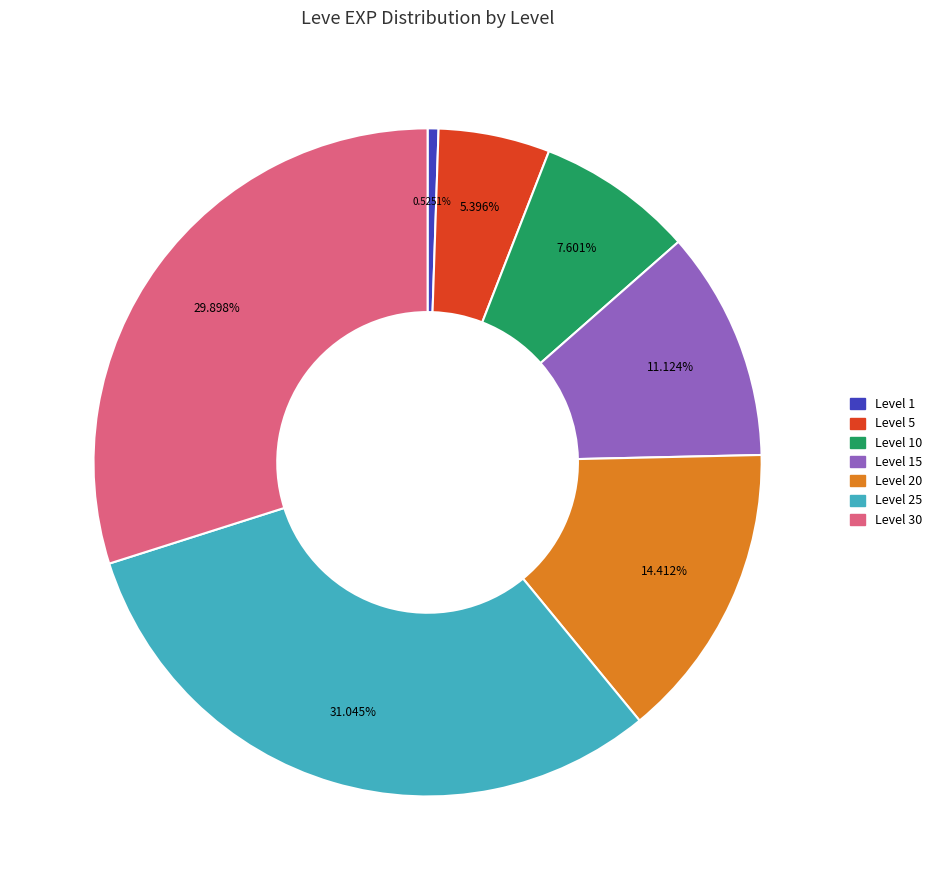

How many slices are in this pie chart?

7